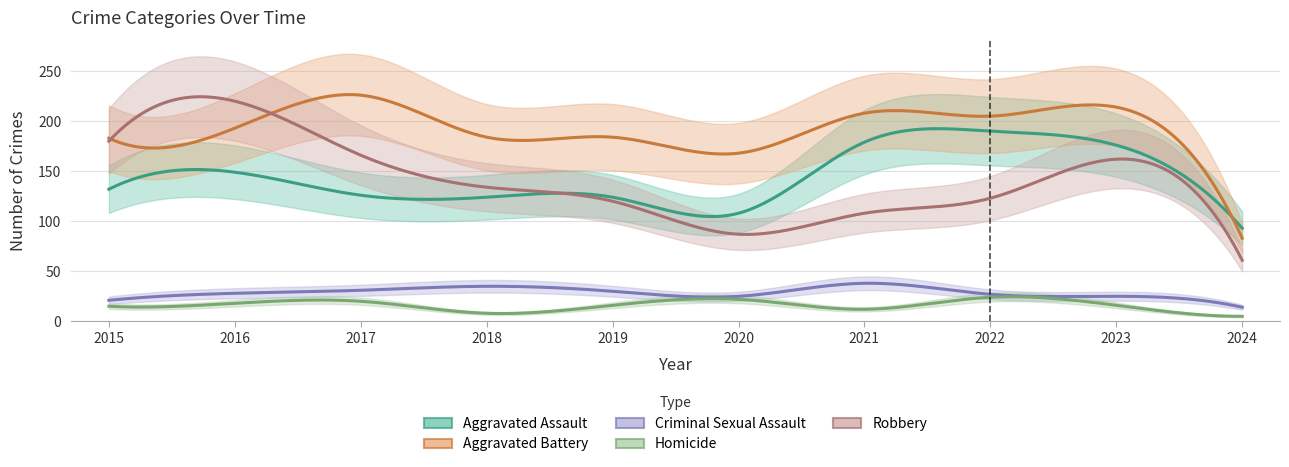

How many interior local valleys does the Homicide series have?

2